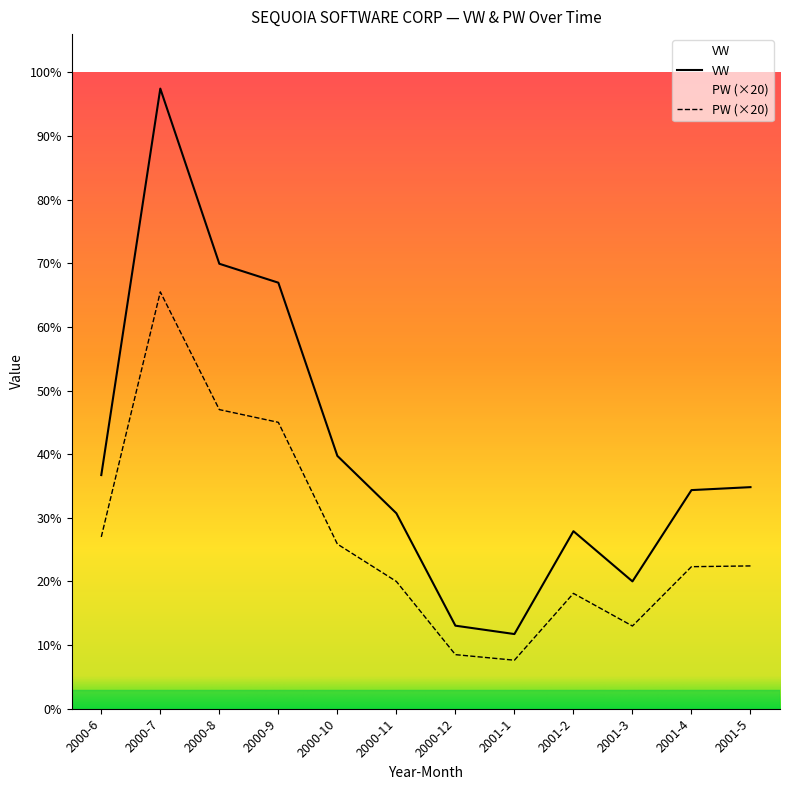

What is the label of the 11th point from the left?

2001-4